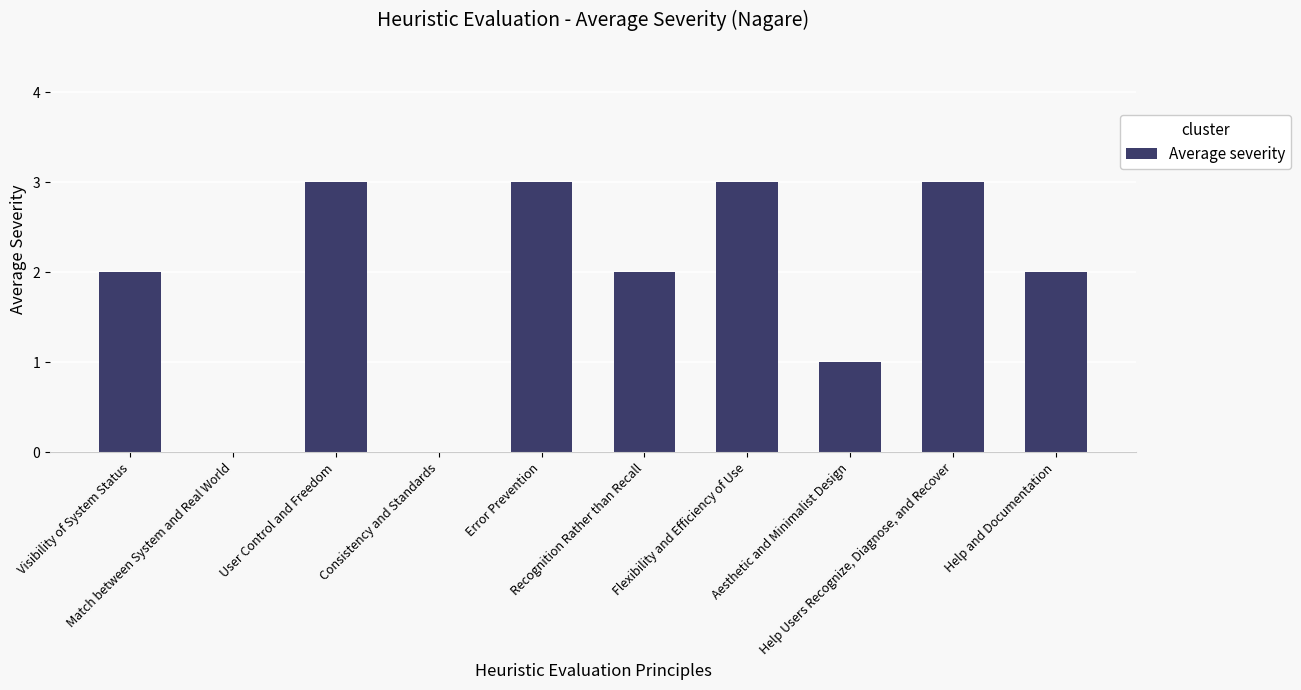

What is the greatest value displayed?

3